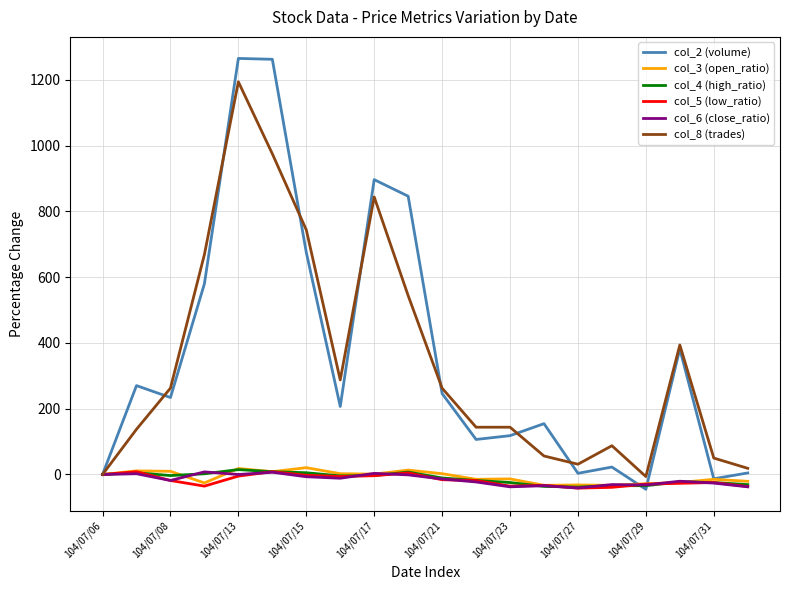

What is the minimum value for col_5 (low_ratio)?

-41.5